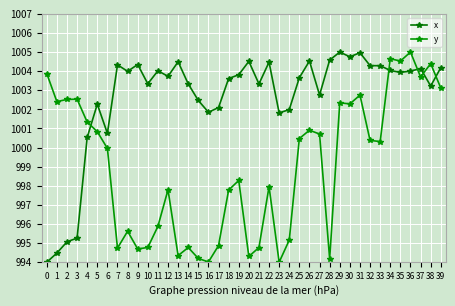

Reading left to right, transcribe all the data shown in this chart.

x: 994.0	994.5	995.1	995.3	1000.5	1002.3	1000.7	1004.3	1004.0	1004.3	1003.3	1004.0	1003.7	1004.5	1003.3	1002.5	1001.9	1002.1	1003.6	1003.8	1004.5	1003.3	1004.5	1001.8	1002.0	1003.7	1004.5	1002.8	1004.6	1005.0	1004.8	1005.0	1004.3	1004.3	1004.0	1003.9	1004.0	1004.1	1003.2	1004.2
y: 1003.9	1002.4	1002.5	1002.5	1001.3	1000.8	1000.0	994.7	995.6	994.7	994.8	995.9	997.8	994.3	994.8	994.2	994.0	994.9	997.8	998.3	994.3	994.8	998.0	994.0	995.2	1000.5	1000.9	1000.7	994.2	1002.3	1002.3	1002.7	1000.4	1000.3	1004.7	1004.5	1005.0	1003.7	1004.4	1003.1